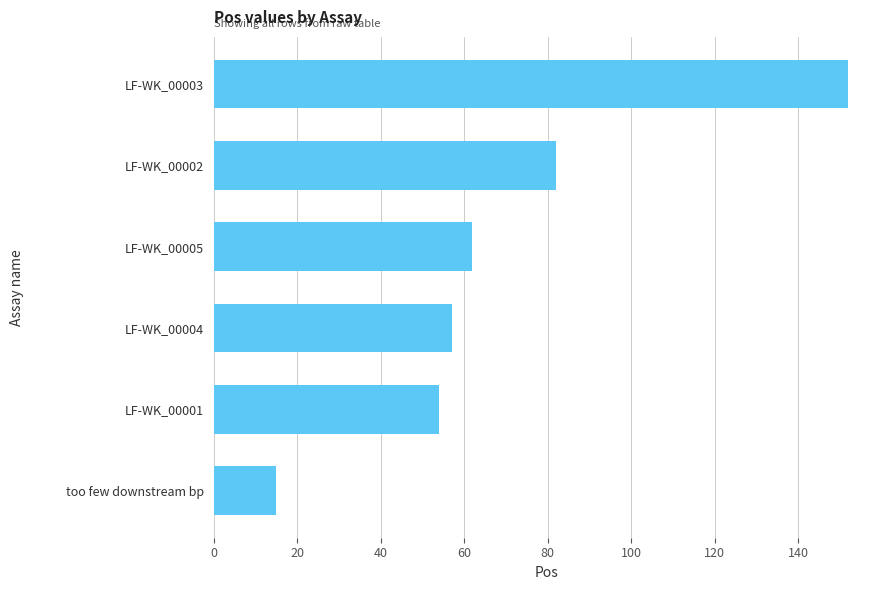

How many categories are shown in the chart?

6